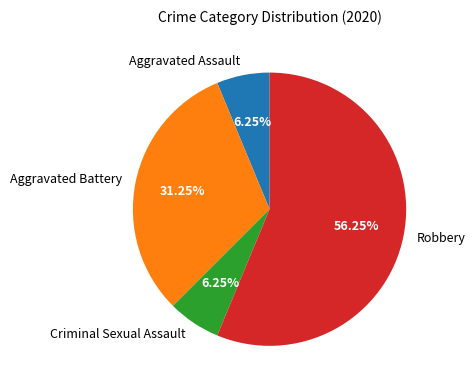

How many slices are in this pie chart?

4